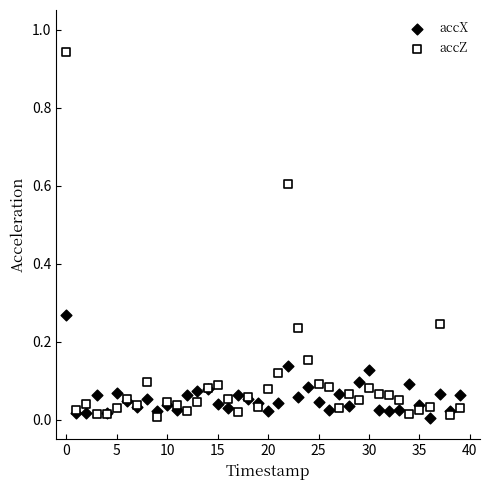

Which series contains the highest Y value?

accZ